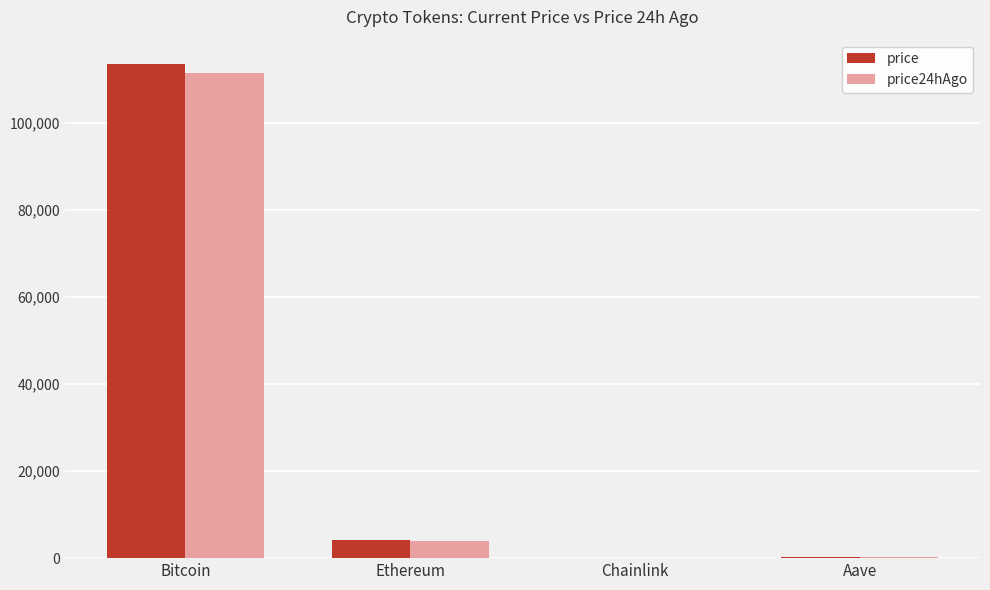

At which category is the sum across all series the highest?

Bitcoin